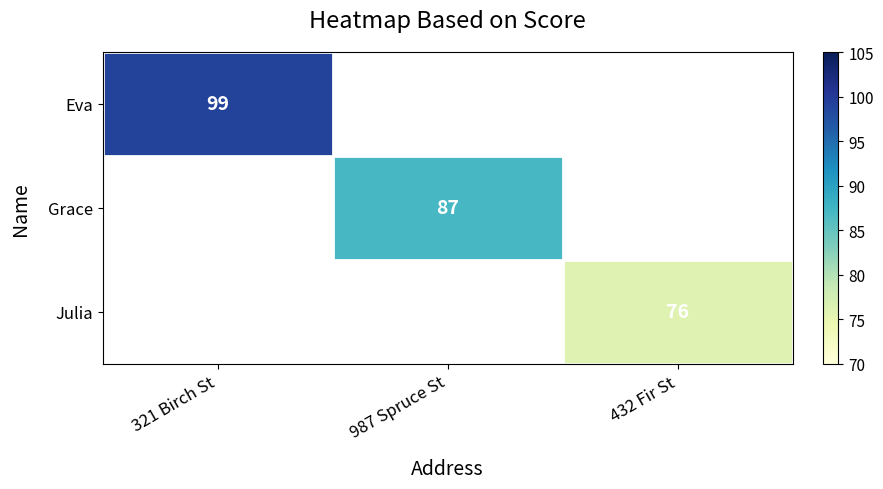

The value of Grace at 987 Spruce St is 87. True or false?

True